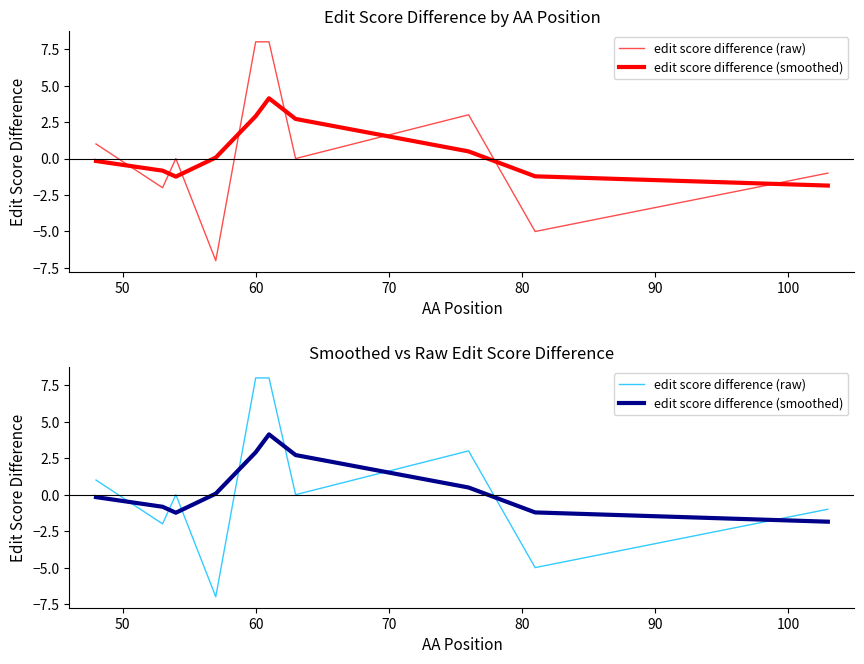

What is the highest value of the edit score difference (smoothed) series?

4.1